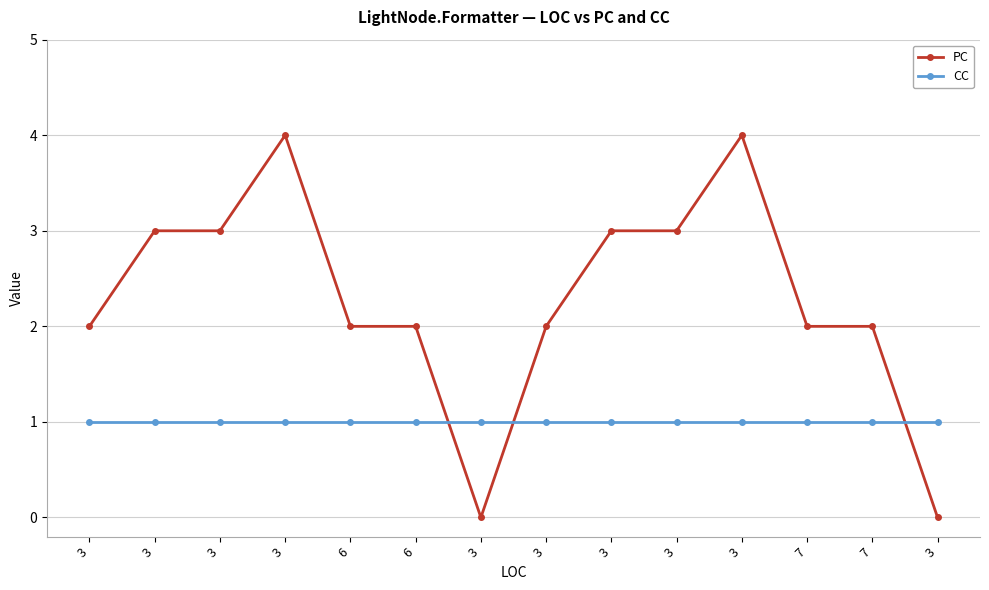

Is the value of PC at 6 greater than the value of CC at 3?

Yes